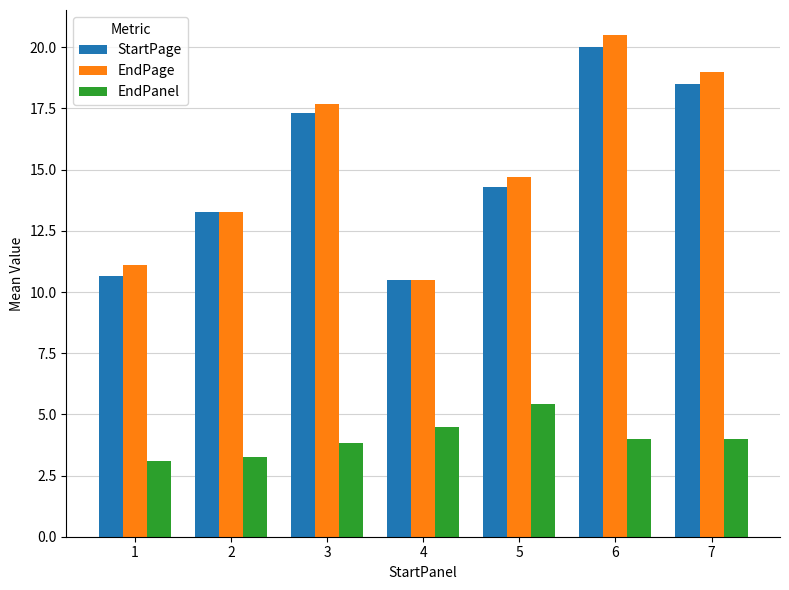

Which series has the largest range (max minus min)?

EndPage